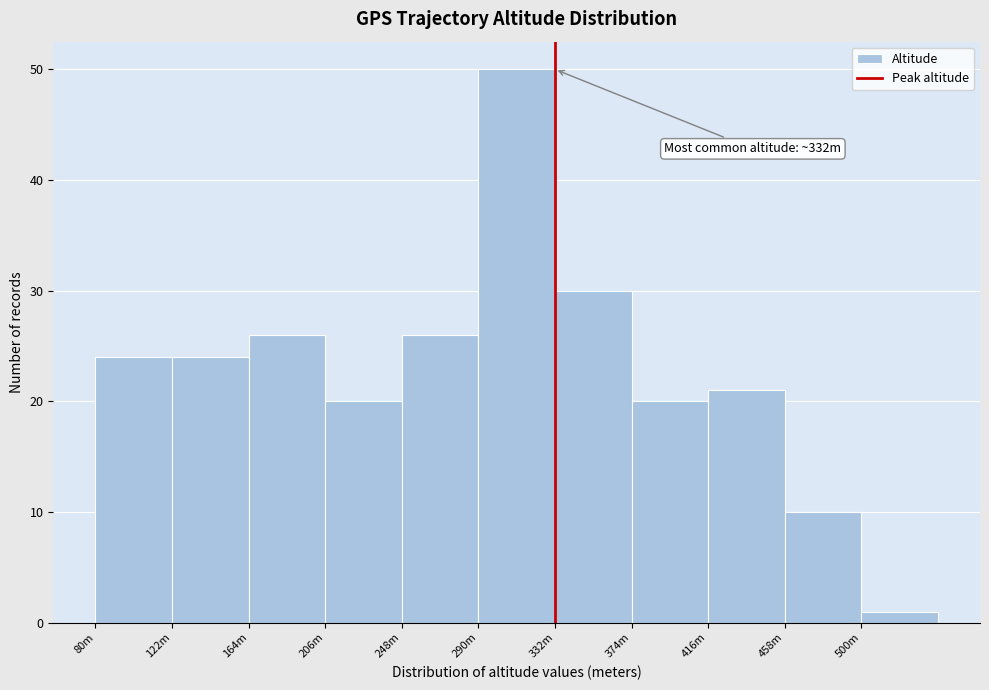

Reading left to right, what are all the values shown in this chart?

24	24	26	20	26	50	30	20	21	10	1